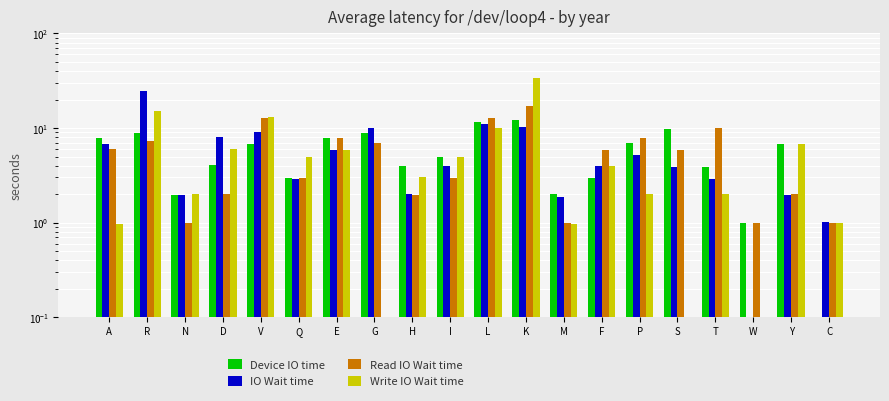

Are the bars horizontal?

No